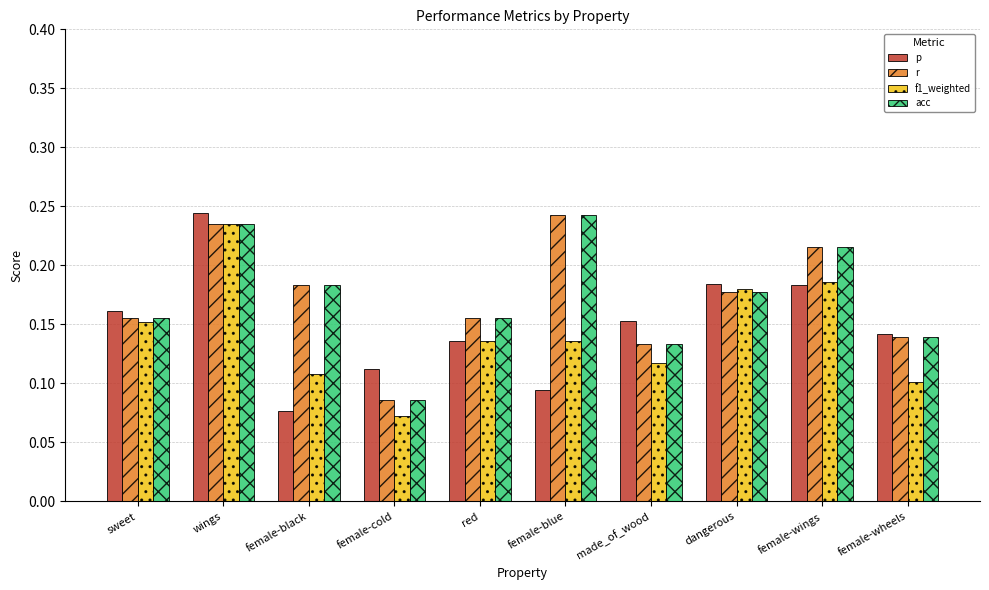

The r series shows 0.1 at made_of_wood. True or false?

True